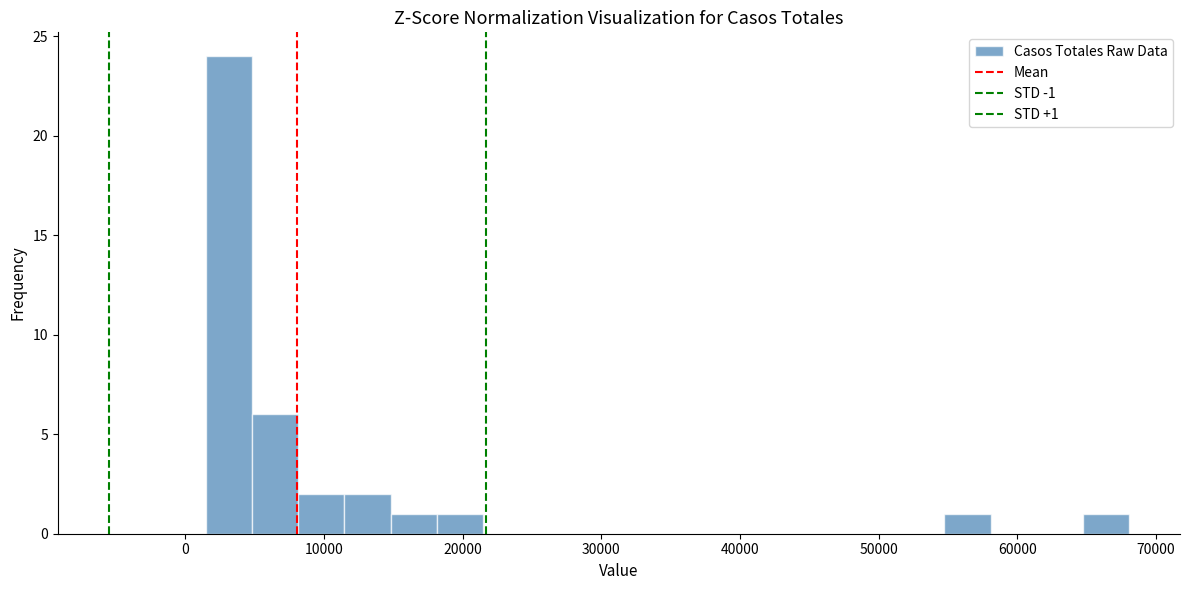

Around what value on the x-axis is the tallest bar? Give the approximate position of its centre, as read against the axis.

3000